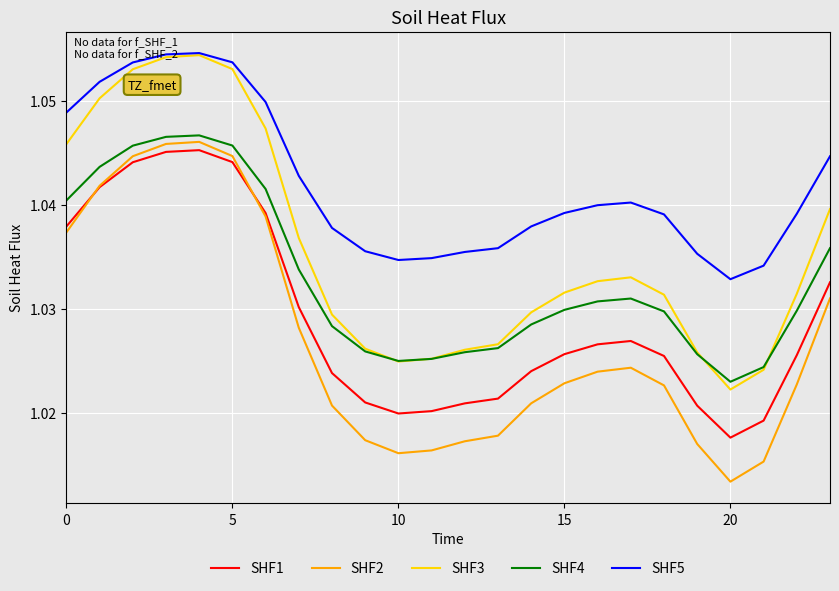

Which series has the largest range (max minus min)?

SHF2